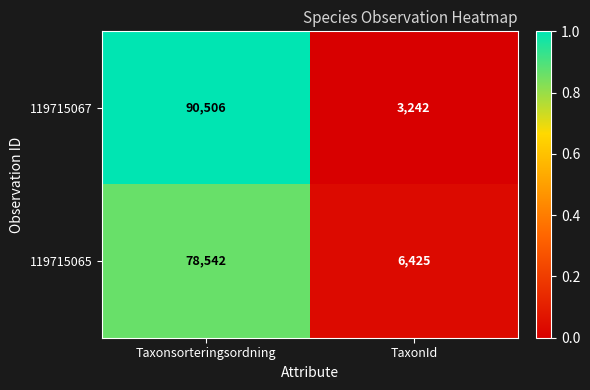

What is the total value across all series at Taxonsorteringsordning?

169048